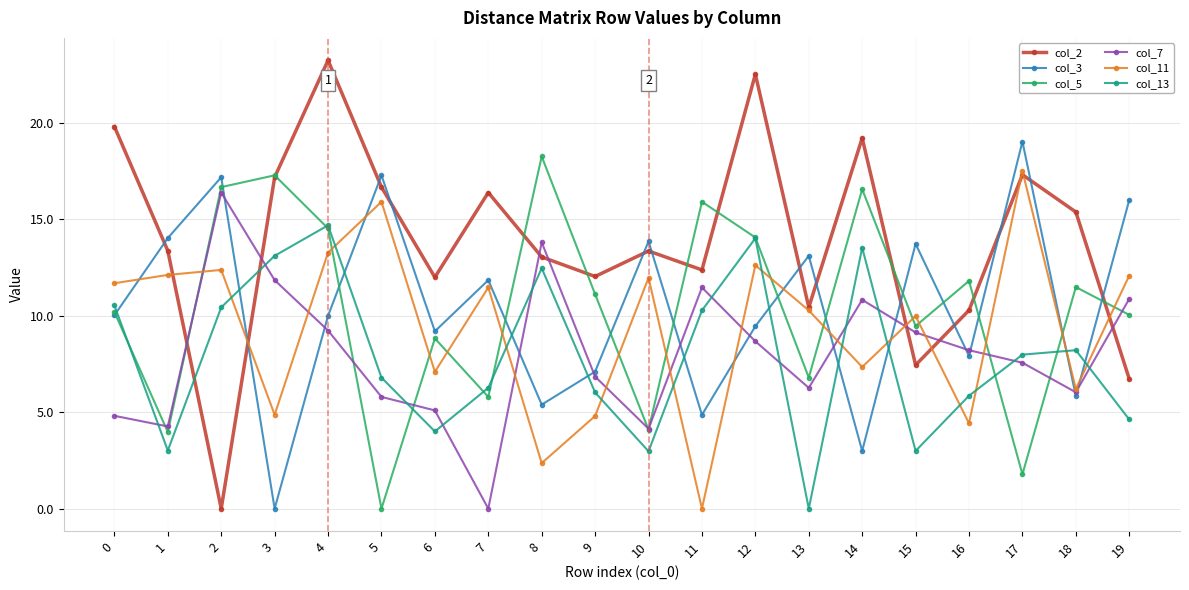

Count the number of categories in the chart.

20